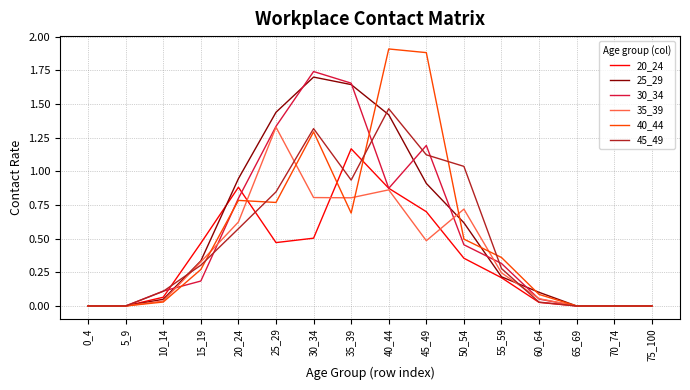

What is the maximum value shown in the chart?

1.9